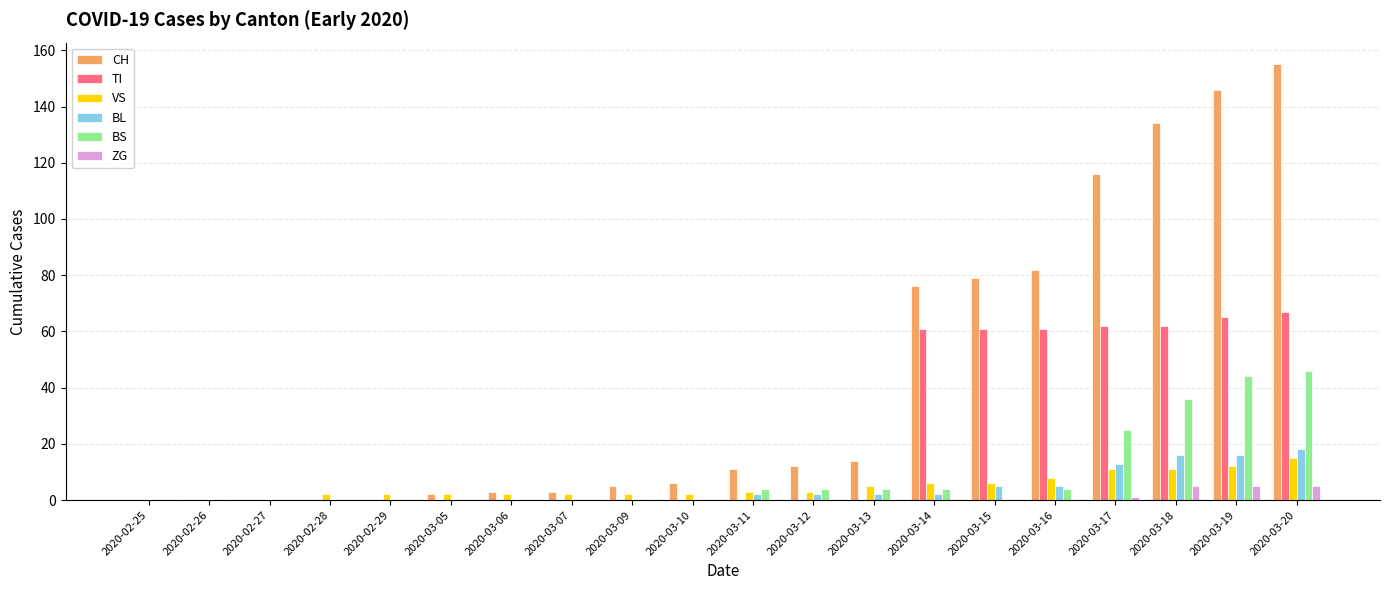

Count the number of data series in this chart.

6